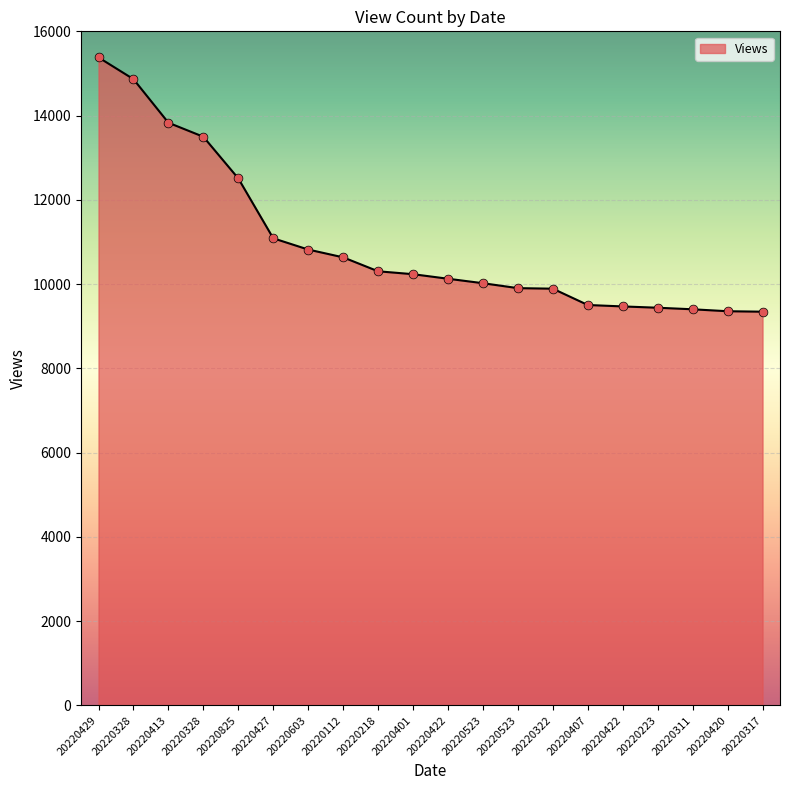

What is the change in value from 20220112 to 20220322?

-744